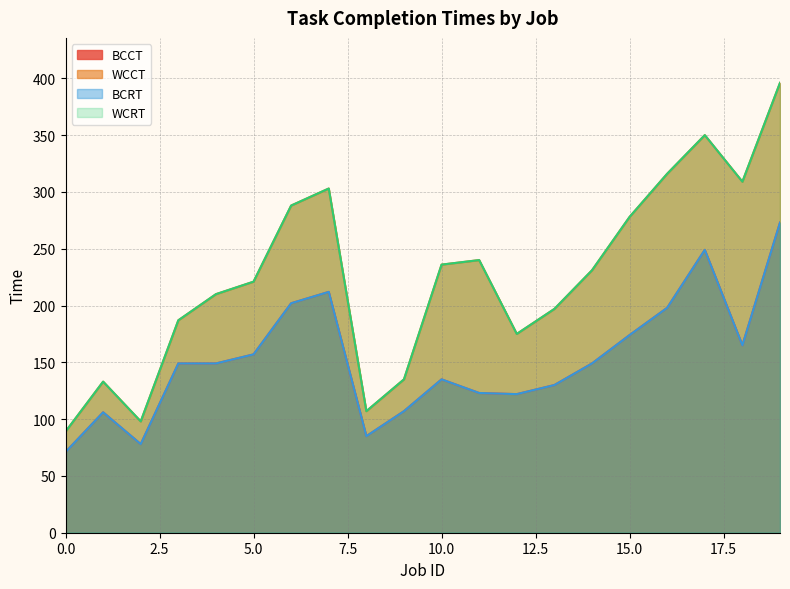

What is the difference between the maximum and minimum values in the BCRT series?

202